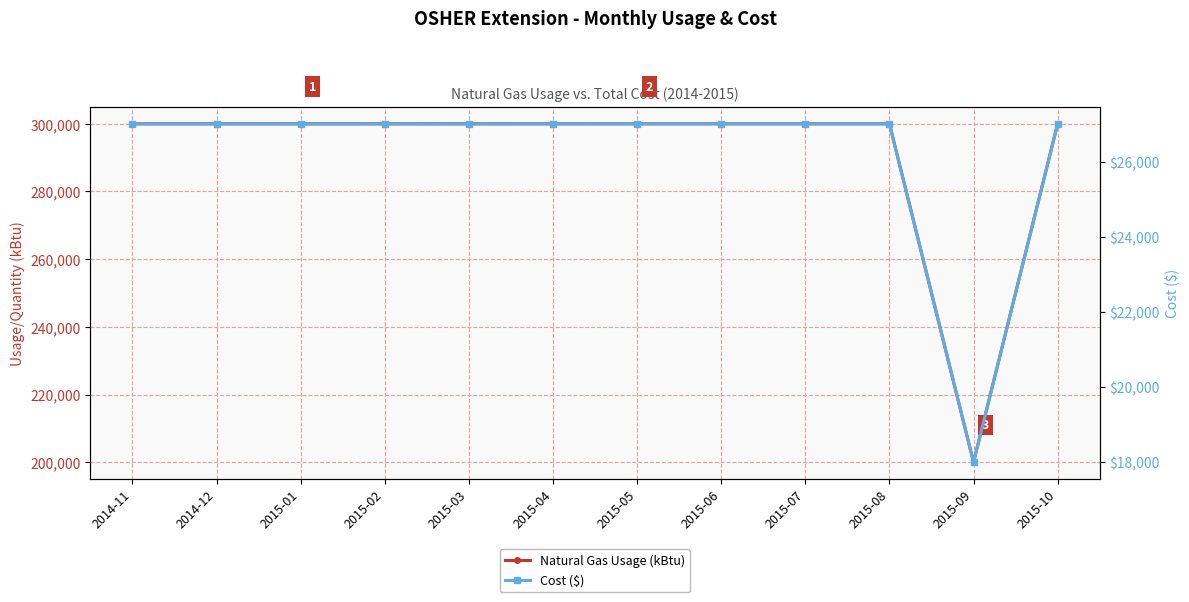

In Natural Gas Usage (kBtu), how many points are lower than both neighbors (excluding endpoints)?

1